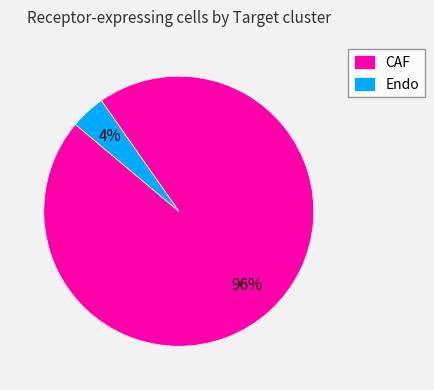

Is it true that CAF is 90% of the pie?

False